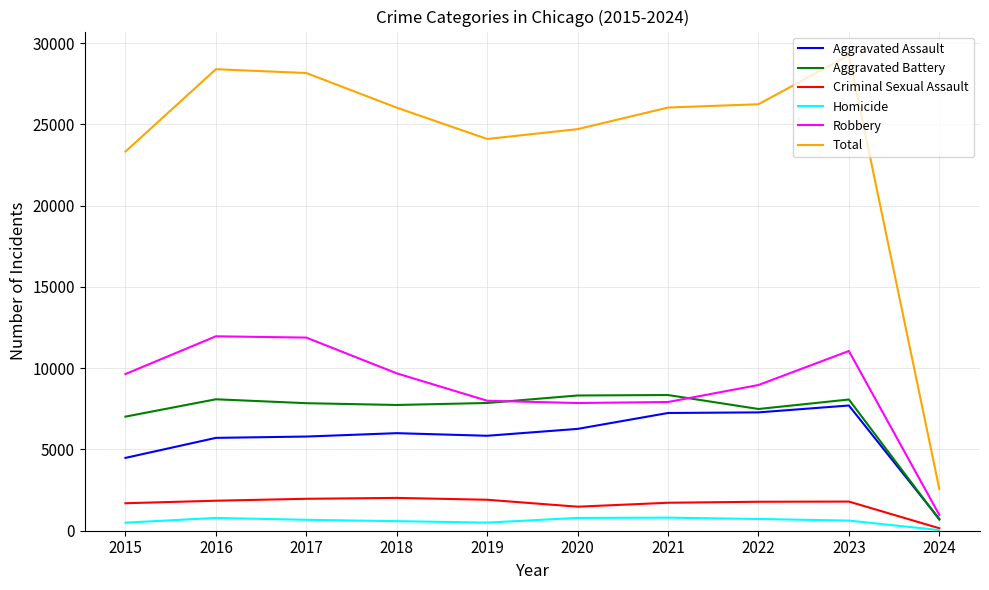

What is the spread (max minus min) of values at 2020?

23916